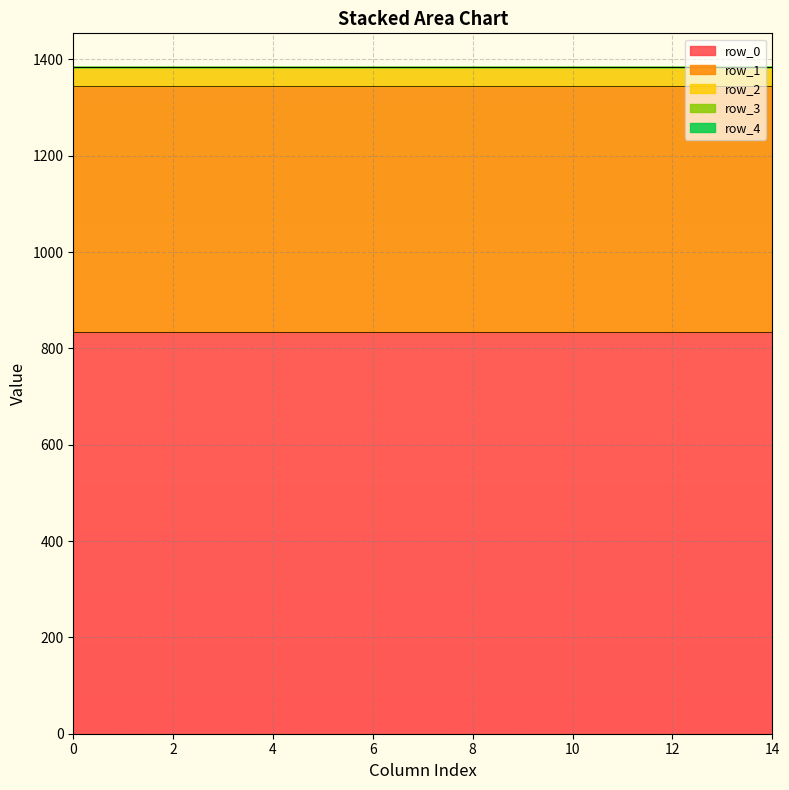

What is the difference between the highest and lowest values at 11?

834